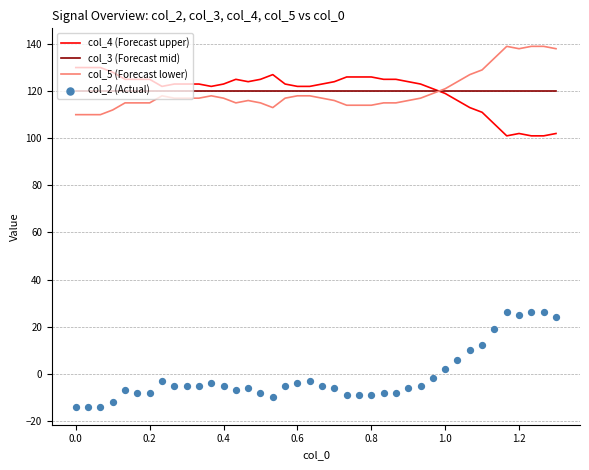

Which series has the largest total across all categories?

col_4 (Forecast upper)